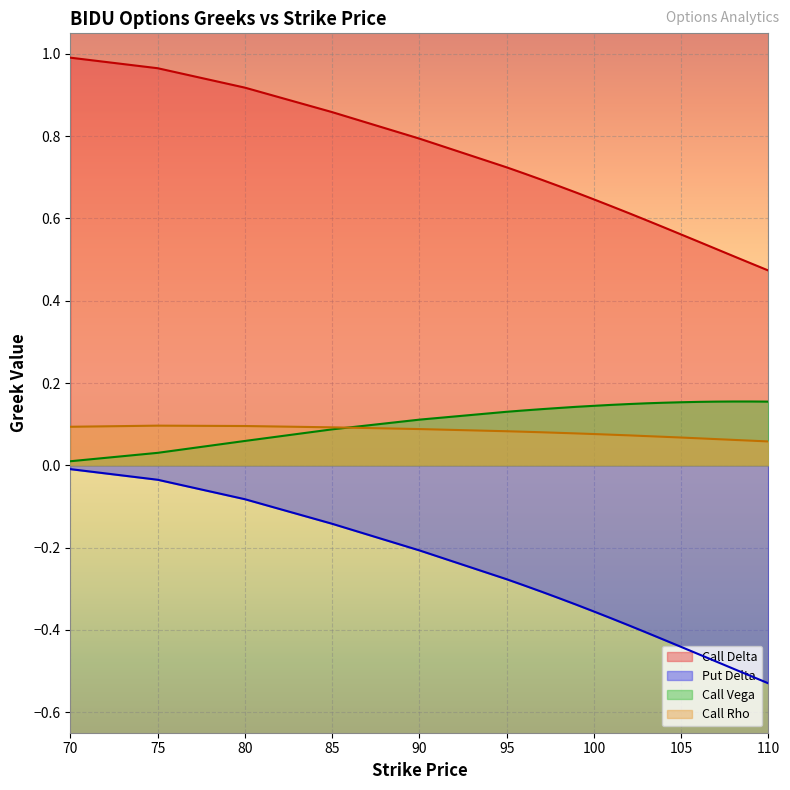

The Call Rho series shows 0.1 at 90. True or false?

True